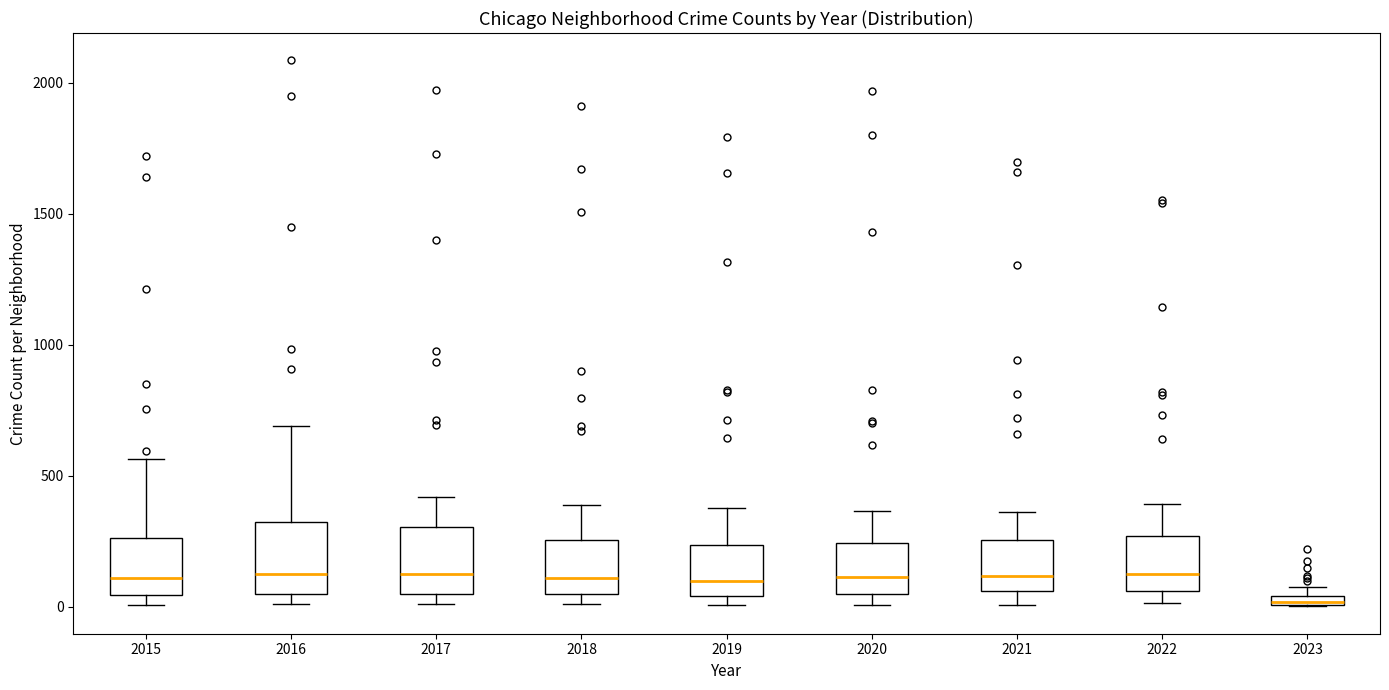

Where is the upper edge of the box at x = 2019 on the y-axis? The values are not printed on the chart, so give them approximately, as read against the axis.

250